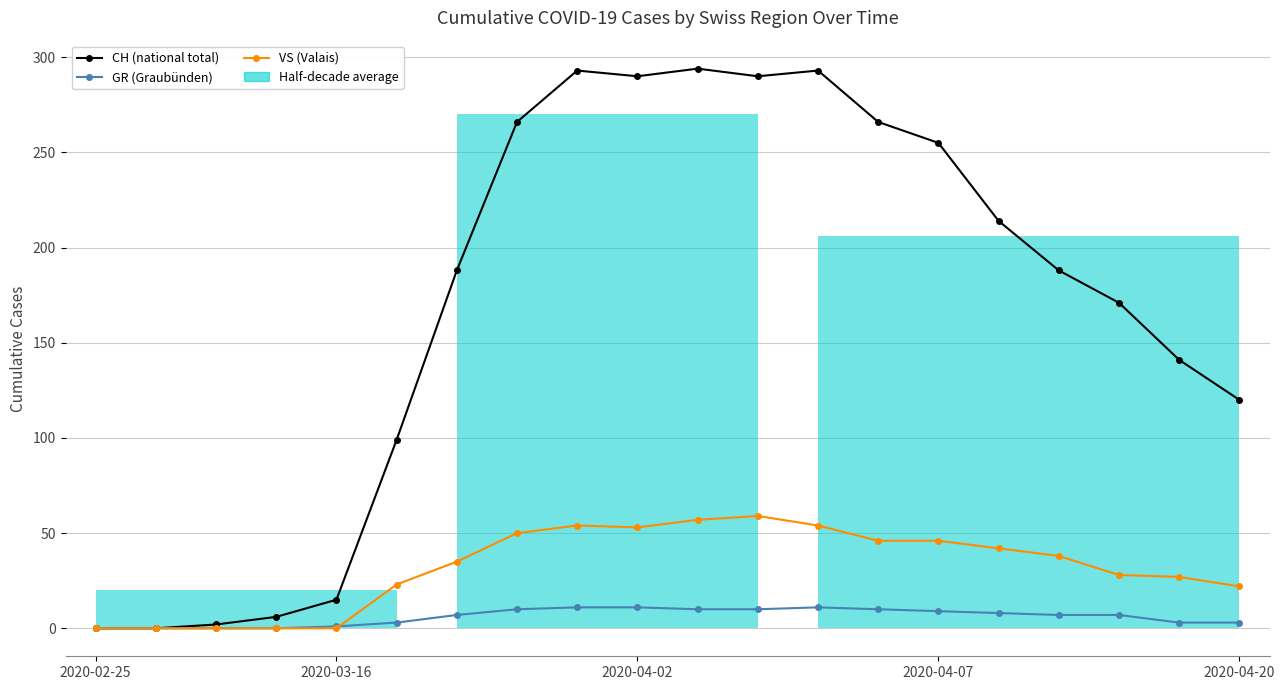

Rank the series at 15 from lowest to highest value.

GR (Graubünden), VS (Valais), CH (national total)